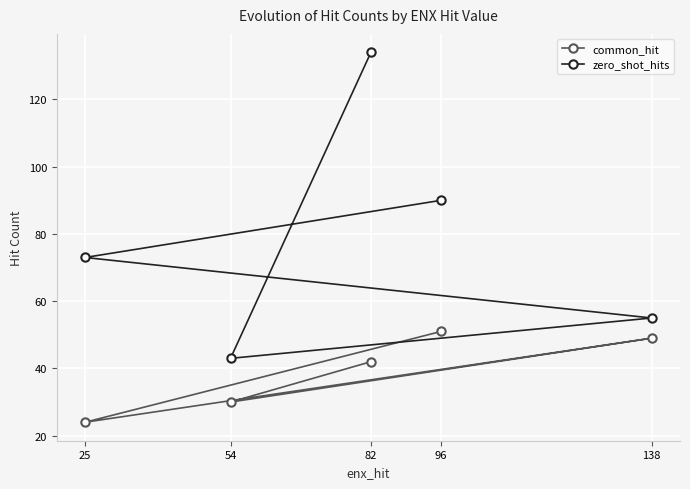

How many values in the zero_shot_hits series are below 73?

2